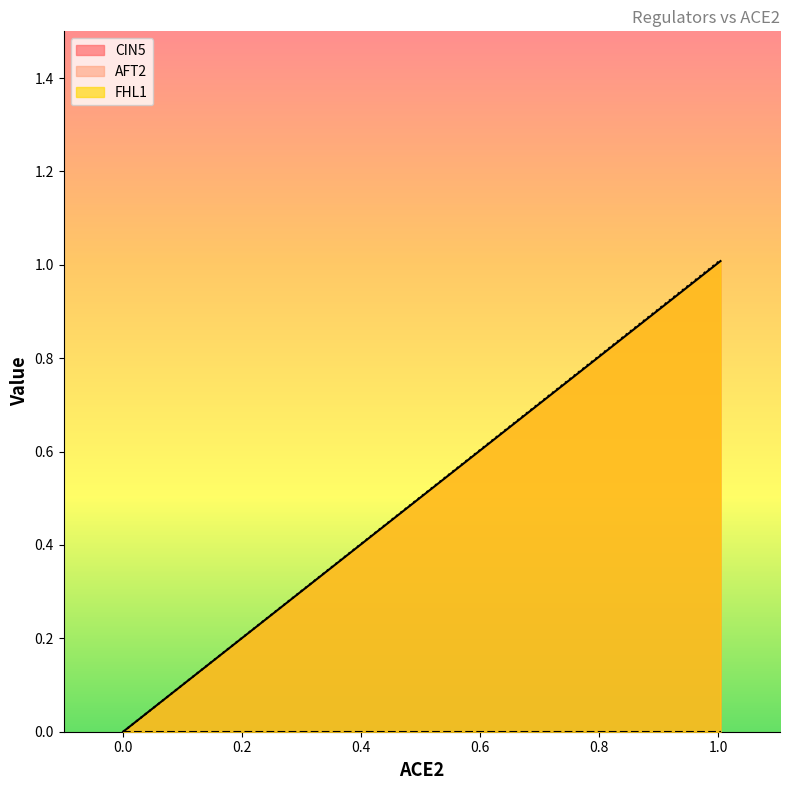

At which label does CIN5 first exceed 1?

ACE2=1.004